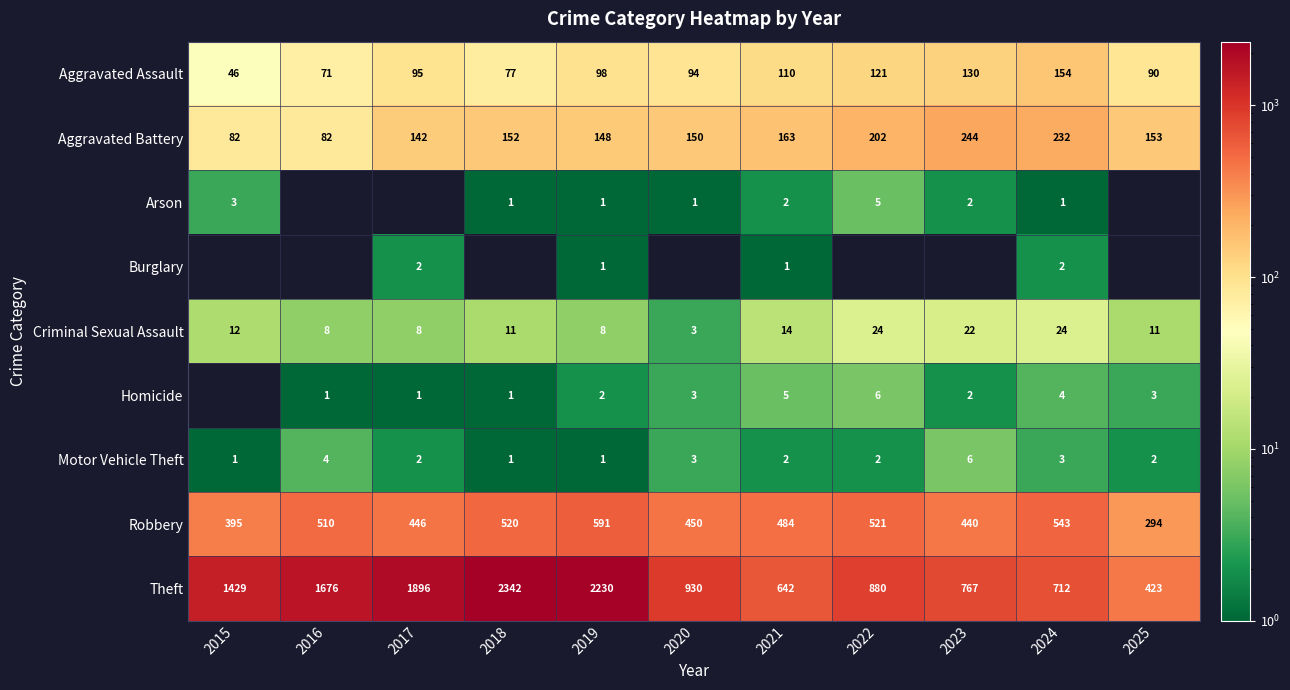

What is the average value of the Theft series?

1266